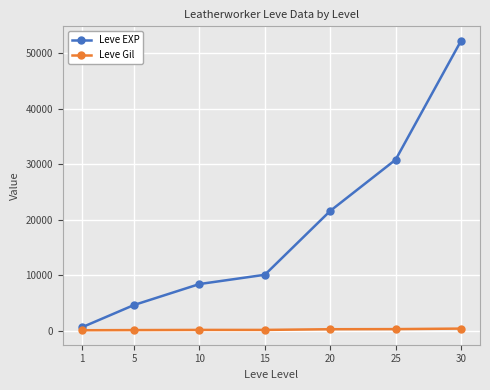

Does the chart have visible grid lines?

Yes